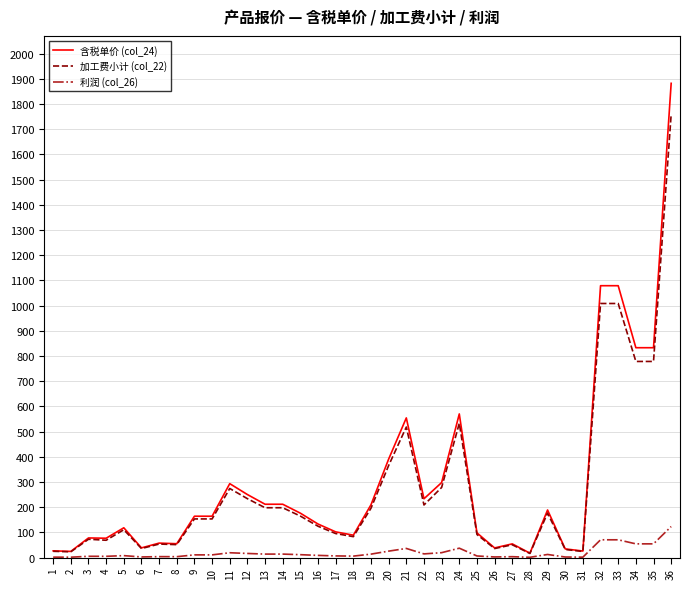

List the series in order of their peak value, highest first.

含税单价 (col_24), 加工费小计 (col_22), 利润 (col_26)